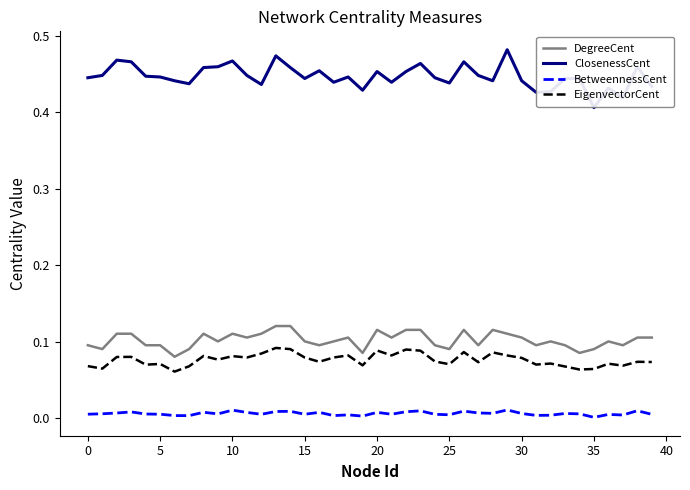

Which series has the largest range (max minus min)?

ClosenessCent